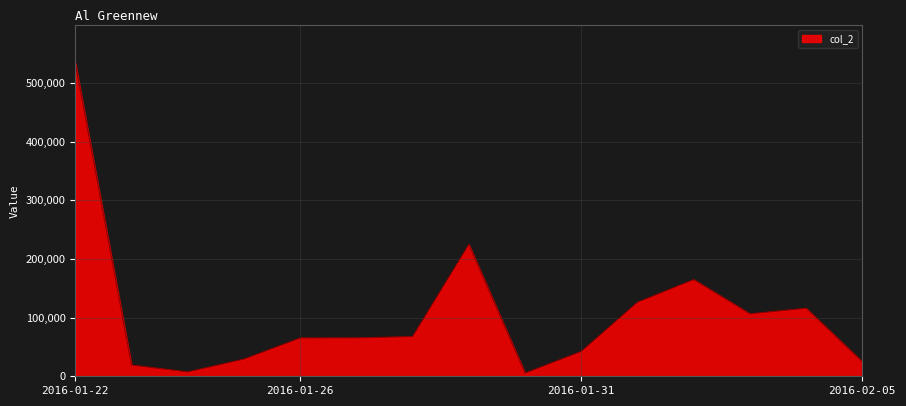

What is the difference between the maximum and minimum values?

528362